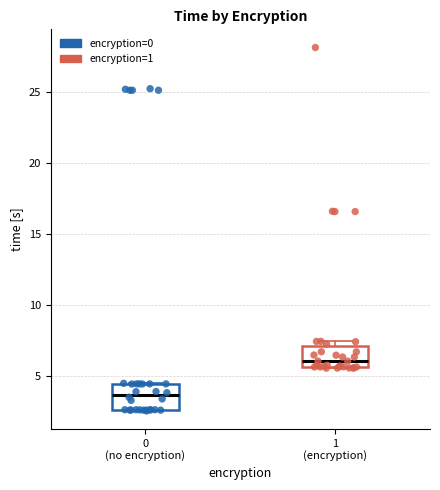

Reading left to right, transcribe this box plot: for each box, give where its median line is, the range the box spans, and where its two whiskers end, as read against the y-axis. The values are not printed on the chart, so give them approximately, as read against the axis.

0 (no encryption): median 3.5, box 2.5 to 4.5, whiskers 2.5 to 4.5
1 (encryption): median 6.0, box 5.5 to 7.0, whiskers 5.5 to 7.5